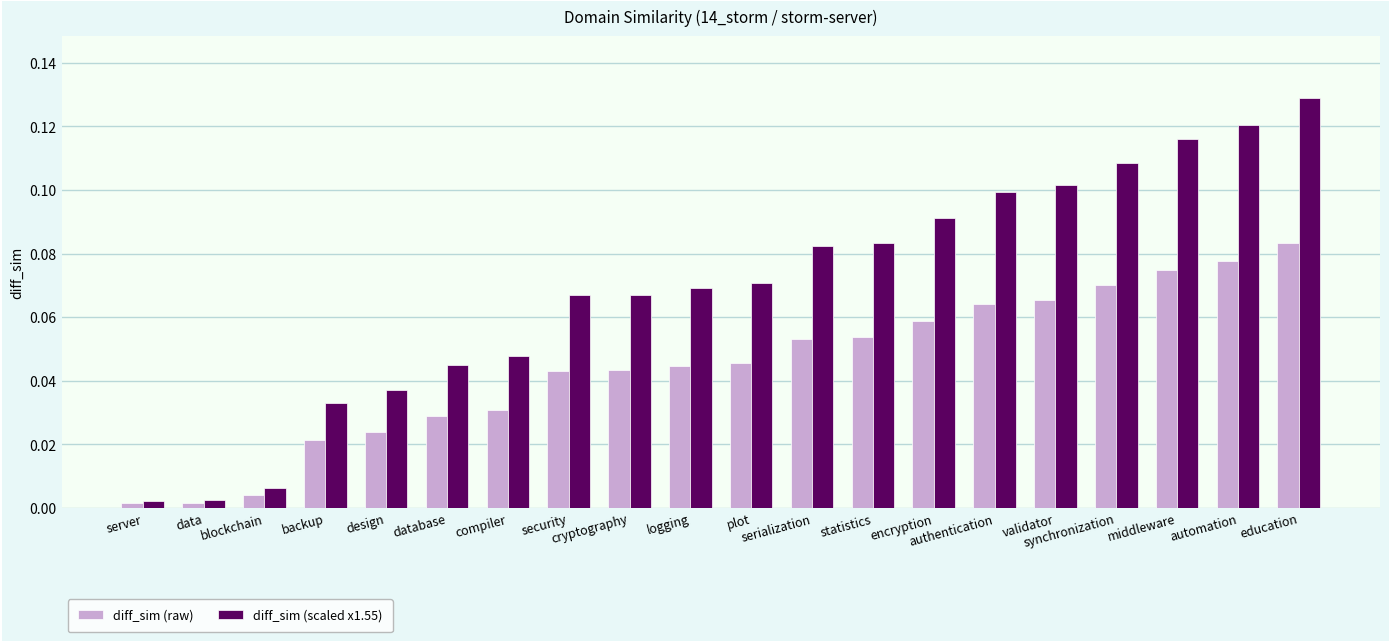

List the series in order of their overall mean, highest first.

diff_sim (scaled x1.55), diff_sim (raw)